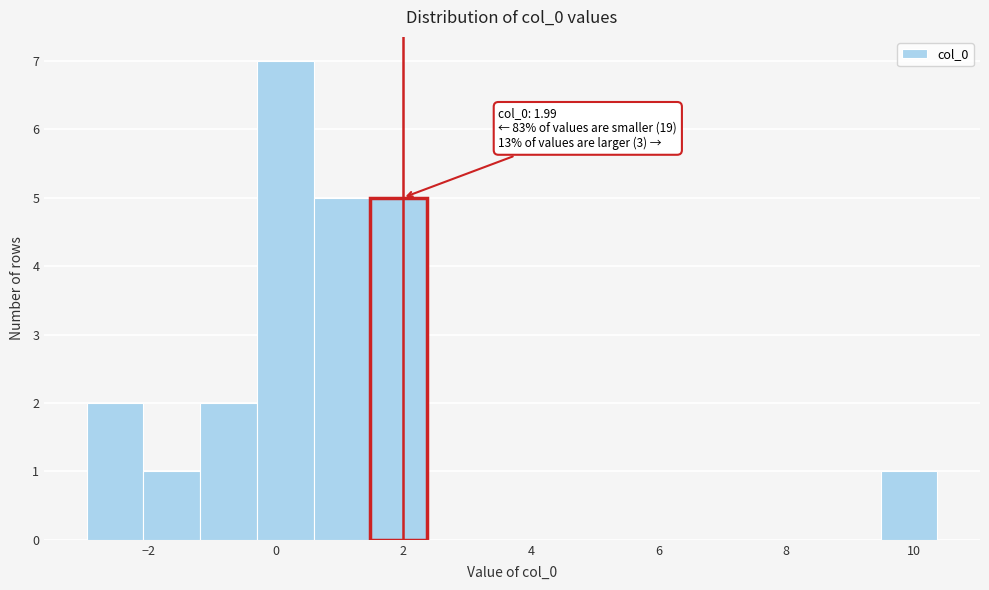

Over which range of the x-axis is the bar tallest?

-0.2 to 0.6